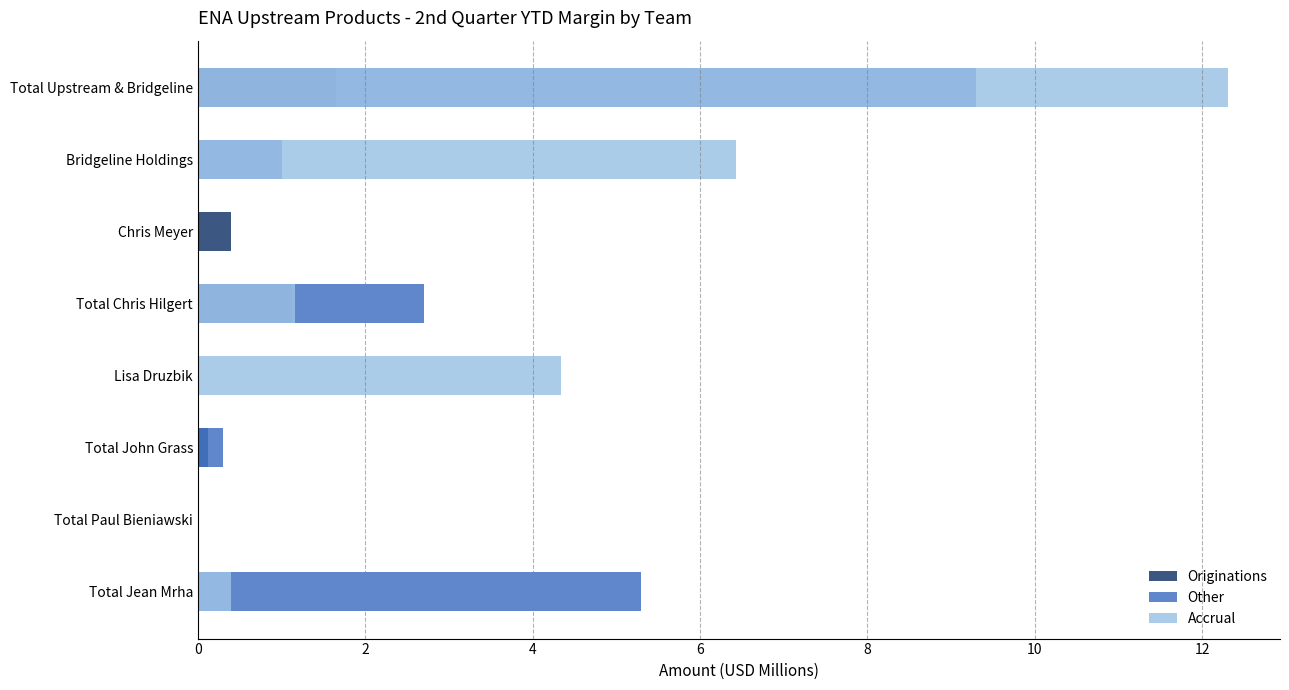

What are all the series names shown in the legend?

Originations, Other, Accrual